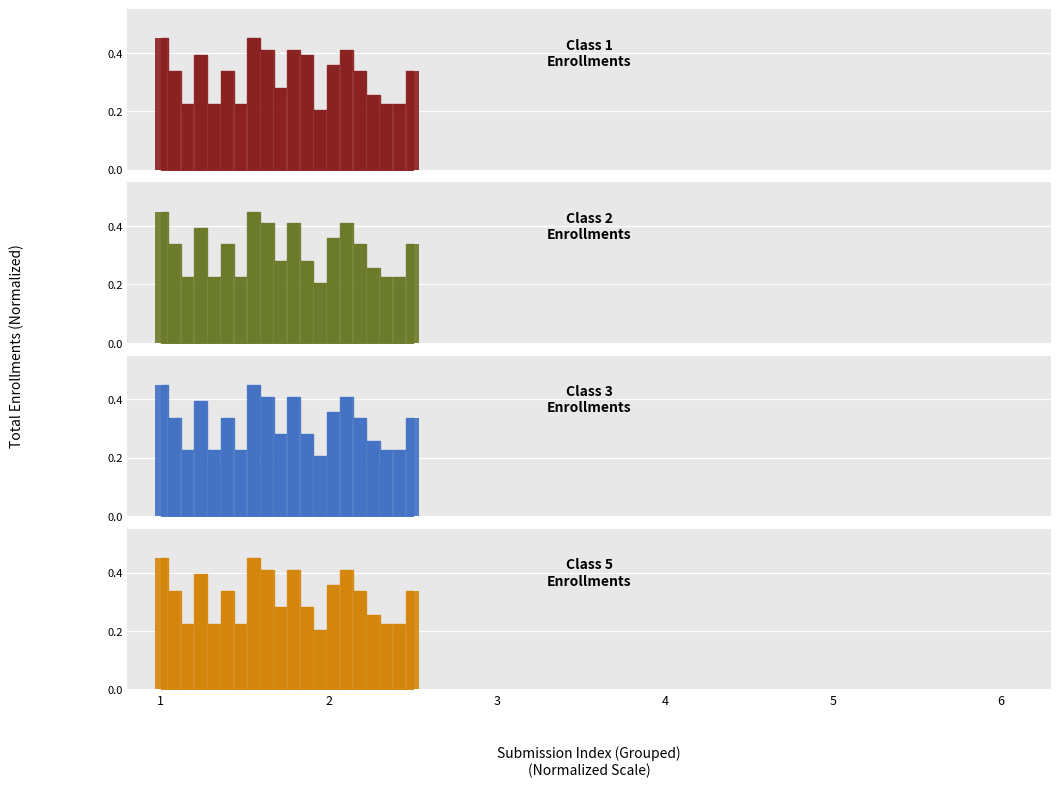

The value of Number of enrollments in class 1 at 16 is 0.3. True or false?

True